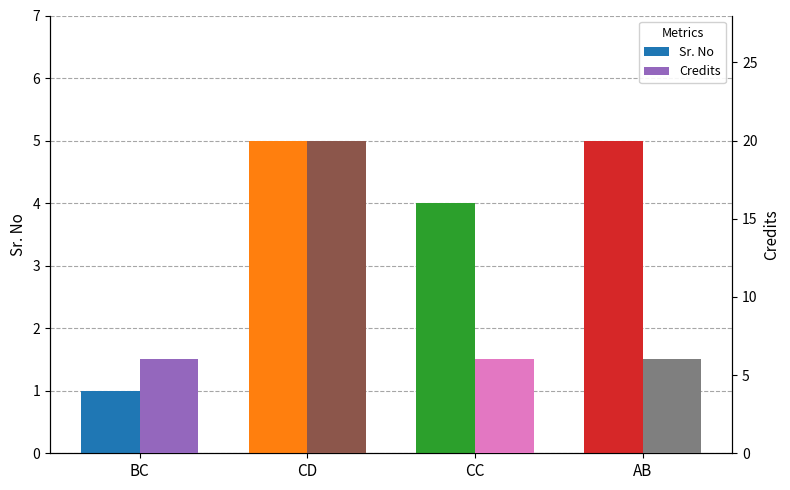

What is the difference between the Credits values at CD and AB?

14